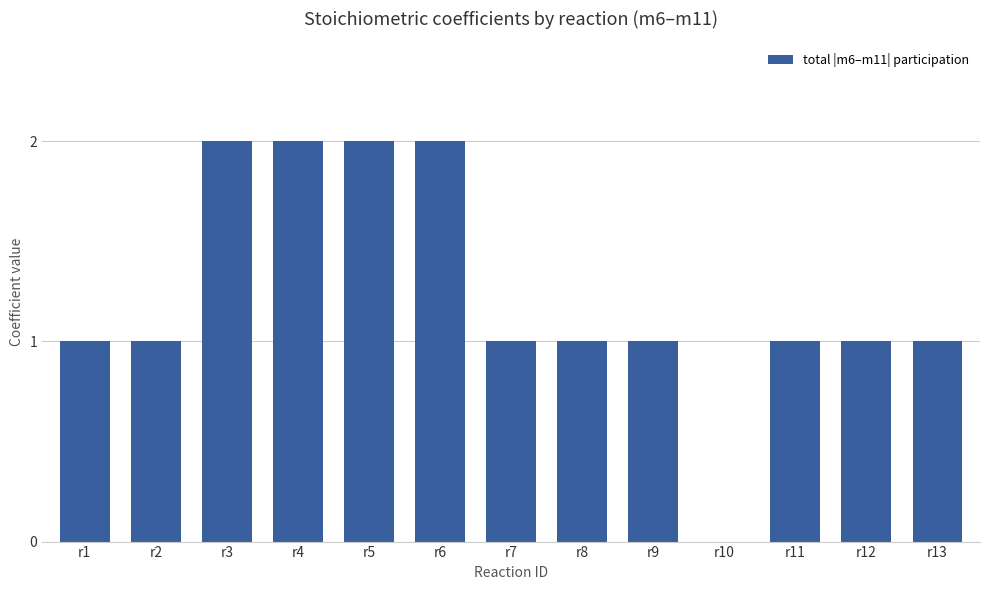

What is the sum of the values at r4 and r6?

4